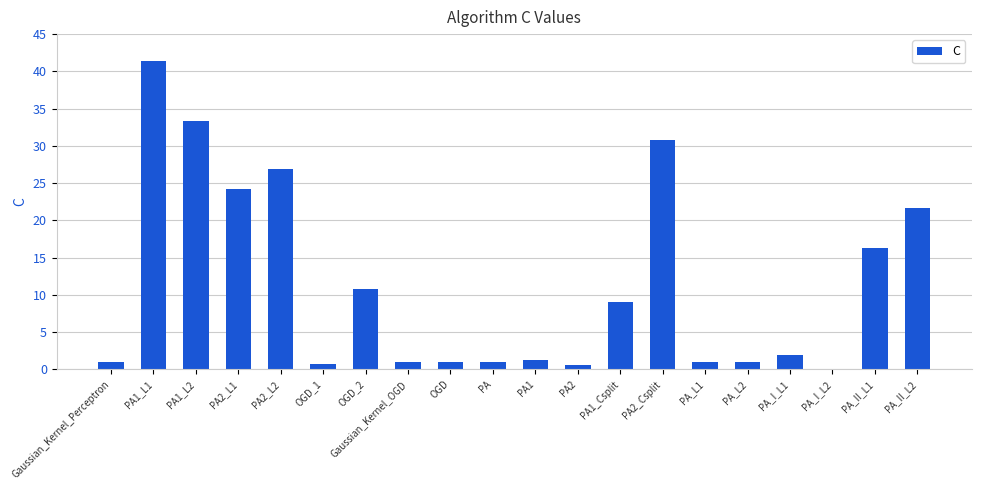

What is the average value?

11.2